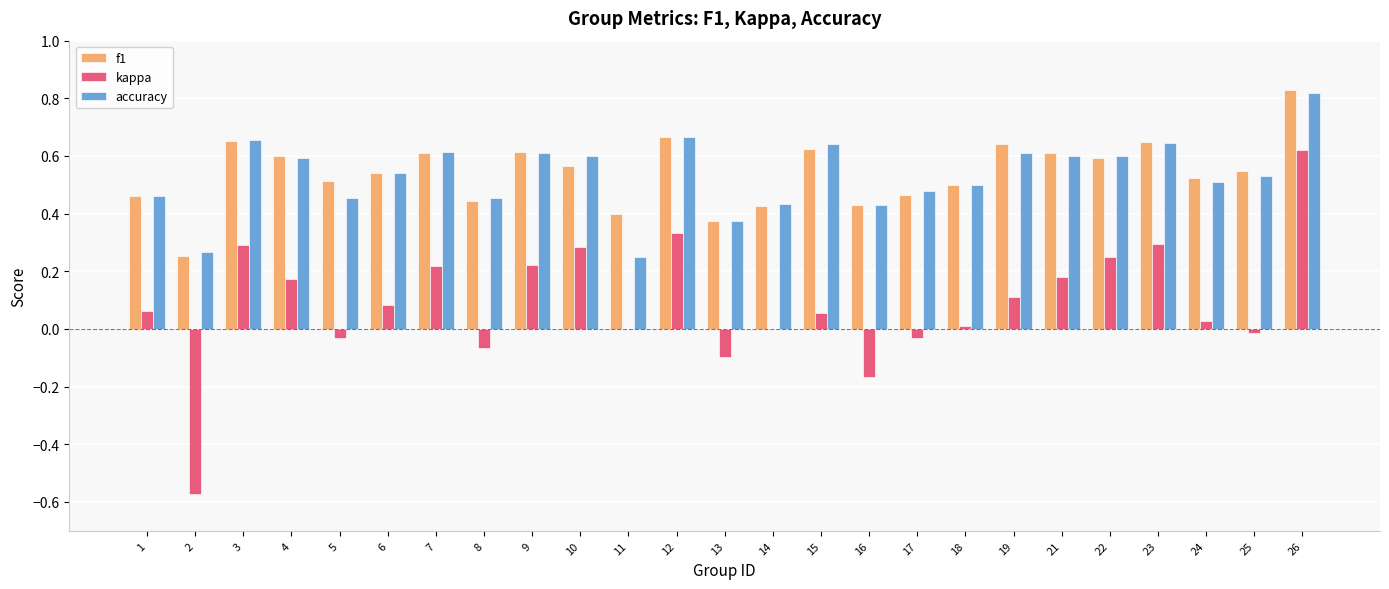

True or false: kappa has a value of 0.6 at 26.

True